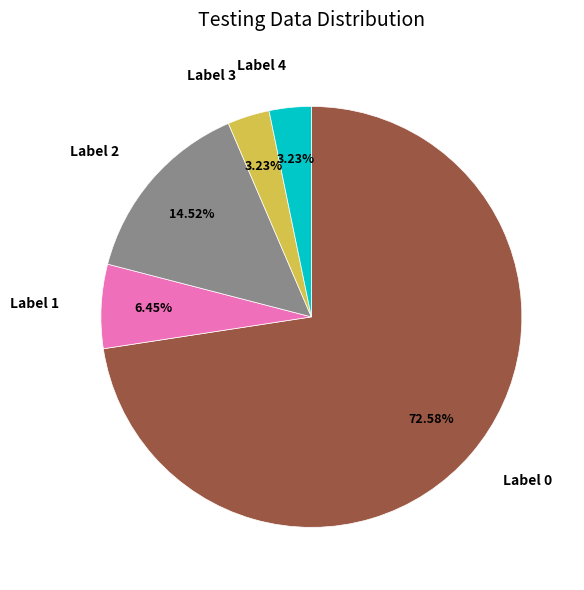

Does any single category account for the majority?

Yes